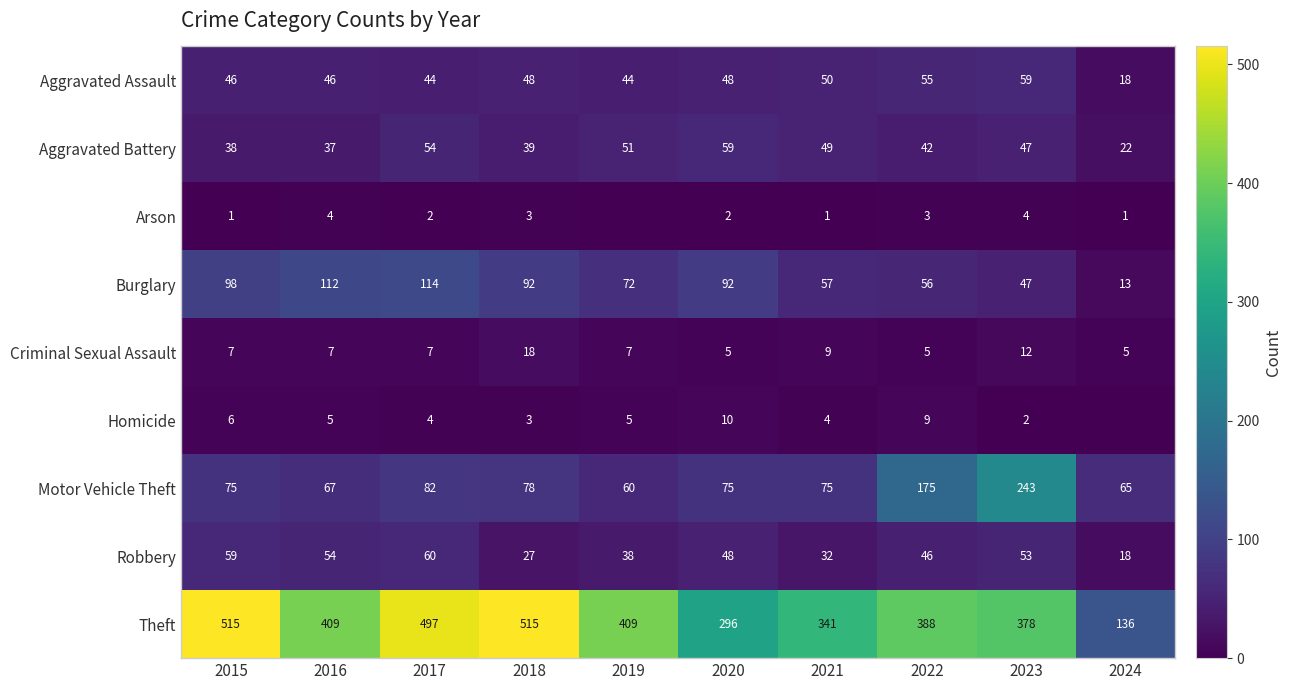

What is the sum of all Robbery values?

435